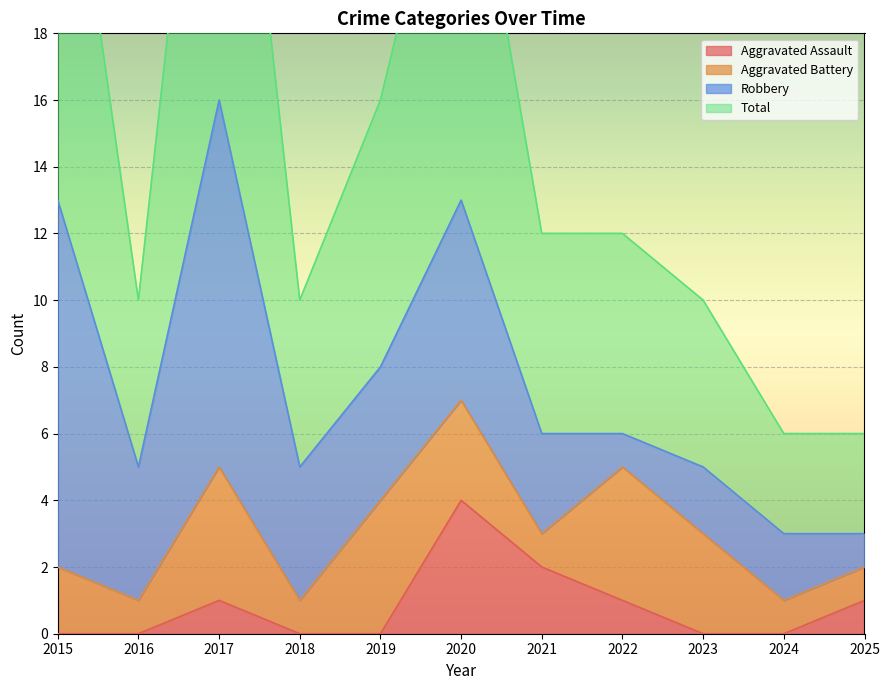

True or false: Aggravated Assault and Total intersect in this chart.

False